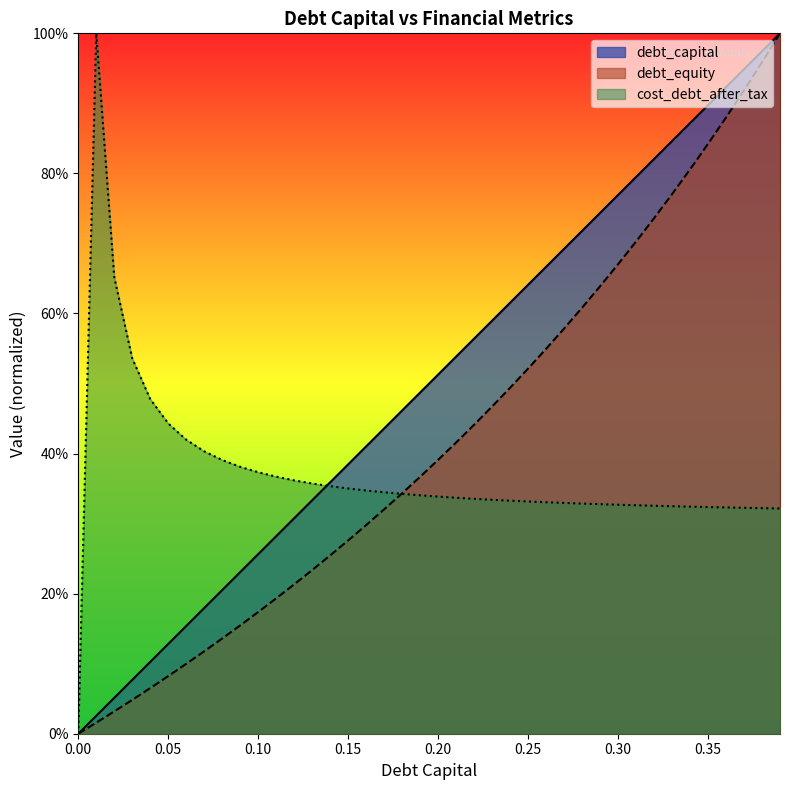

The value of debt_capital at 0.34 is 0.9. True or false?

True